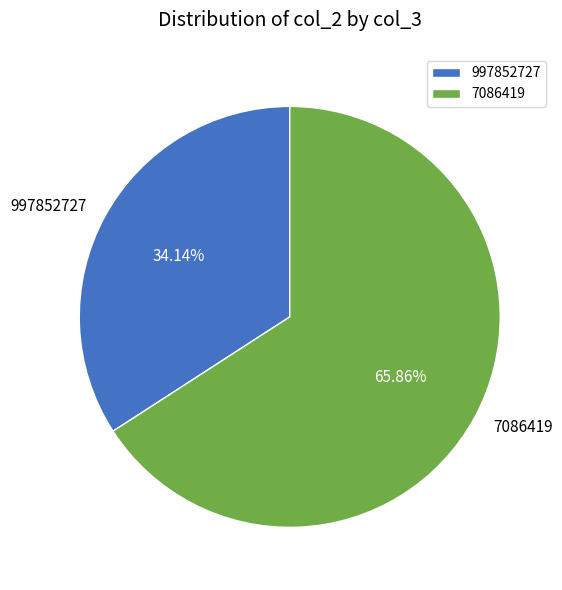

How many segments does this pie chart have?

2